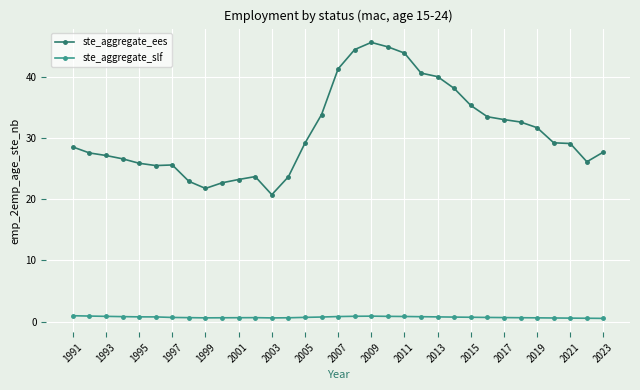

What is the difference between the maximum and second lowest values in the ste_aggregate_ees series?

23.9